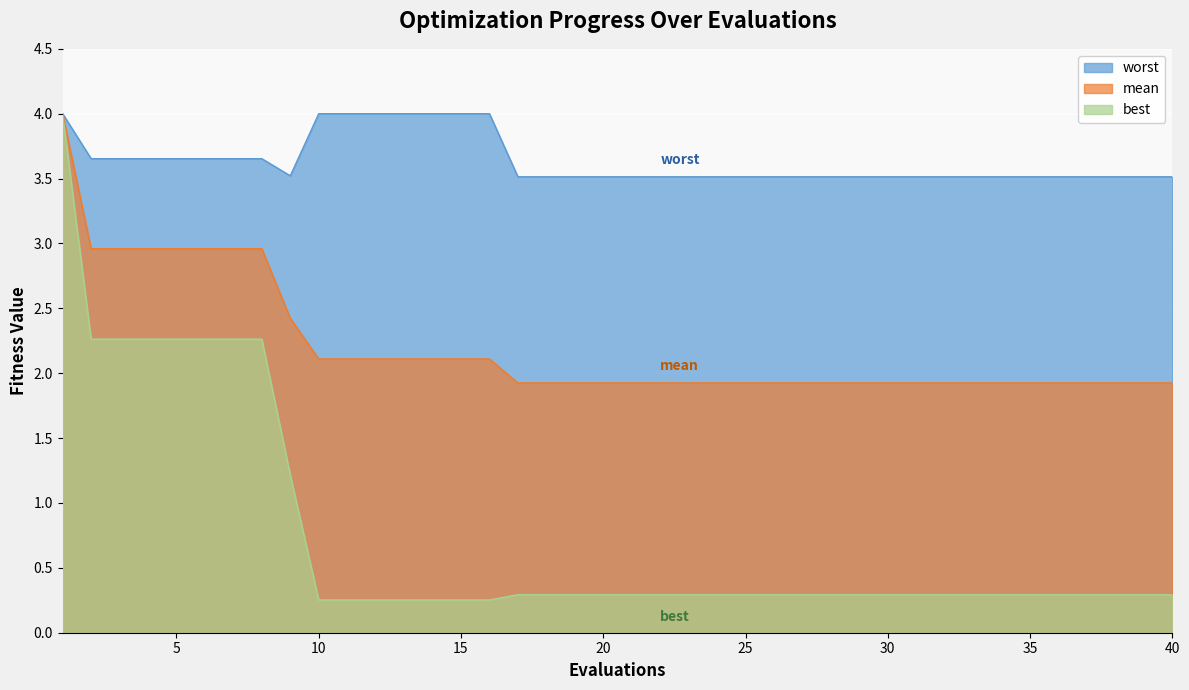

What is the average value of the mean series?

2.2